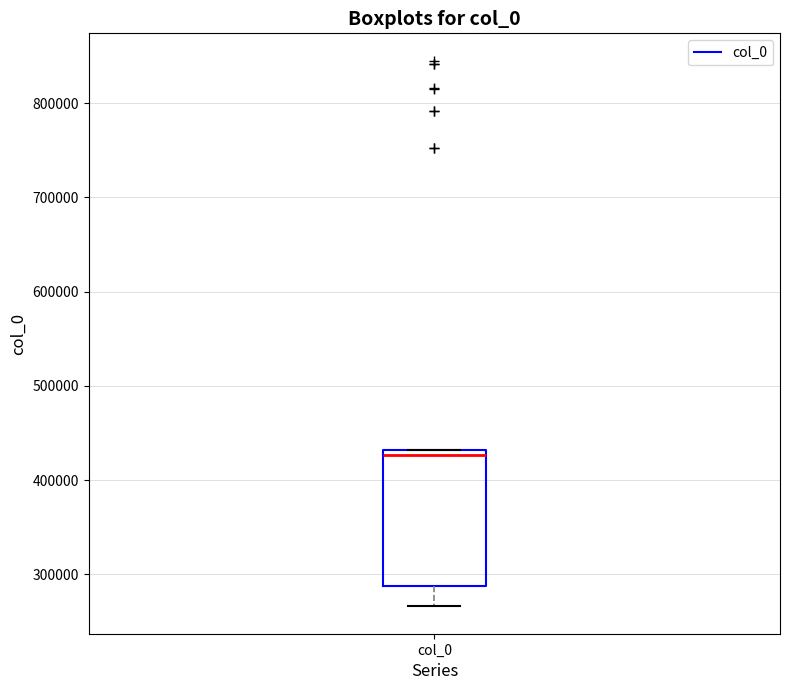

Transcribe this box plot: give where the median line is, the range the box spans, and where the two whiskers end, as read against the y-axis. The values are not printed on the chart, so give them approximately, as read against the axis.

median 430000 (just below the box's upper edge), box 290000 to 430000, whiskers 270000 to 430000